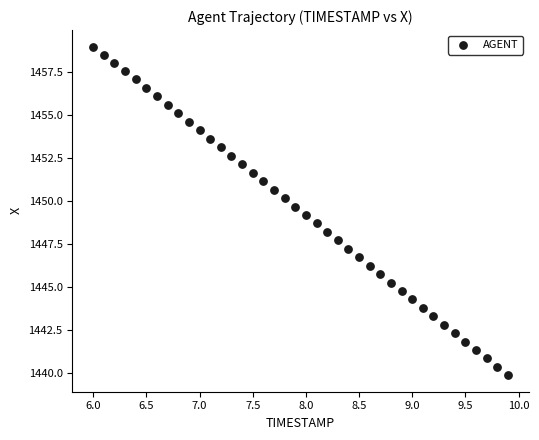

What is the range of X values (max minus min)?

3.9